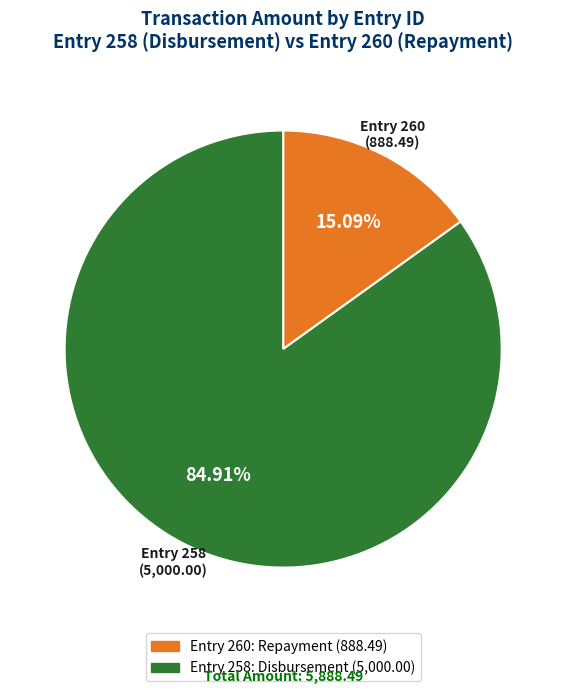

How many segments does this pie chart have?

2